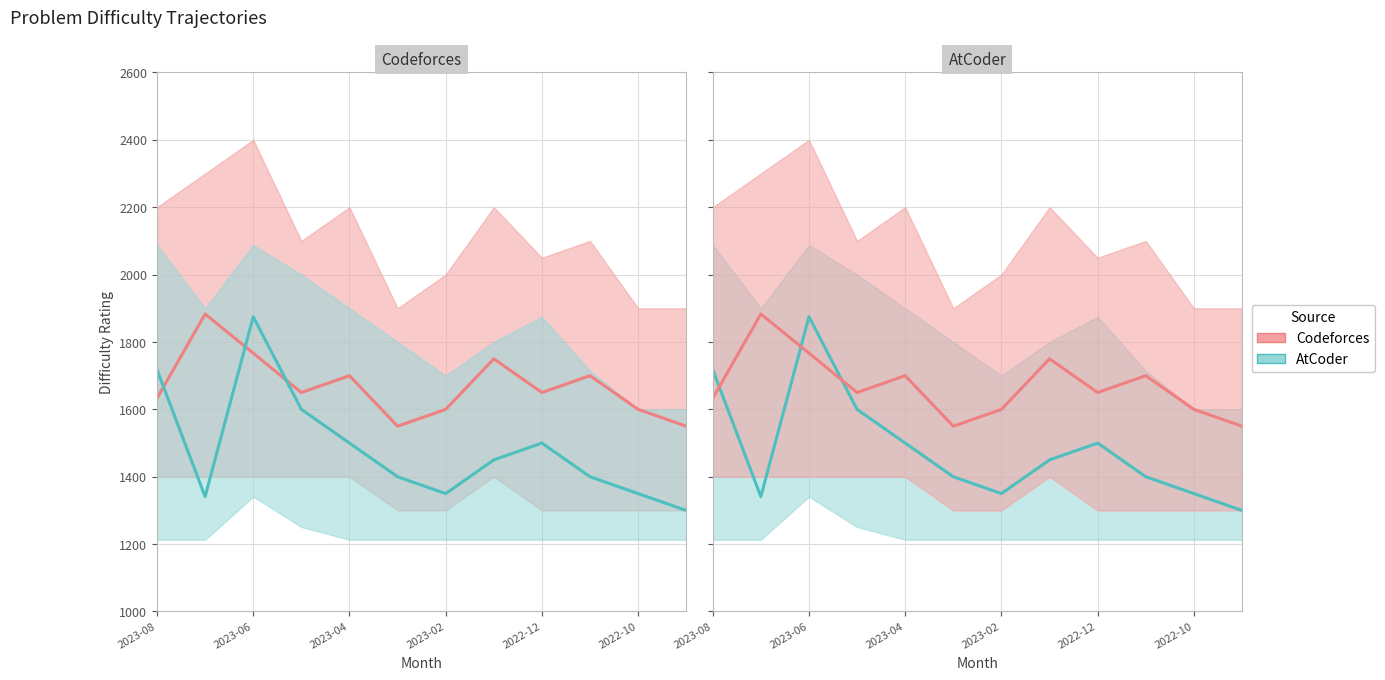

Which label corresponds to the largest value in the chart?

2023-06